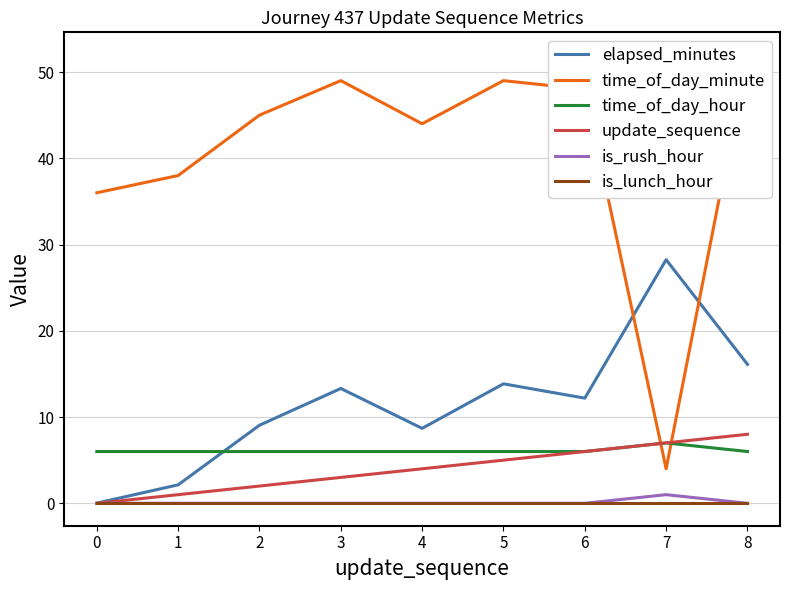

Is the value of elapsed_minutes at 4 greater than the value of time_of_day_hour at 1?

Yes